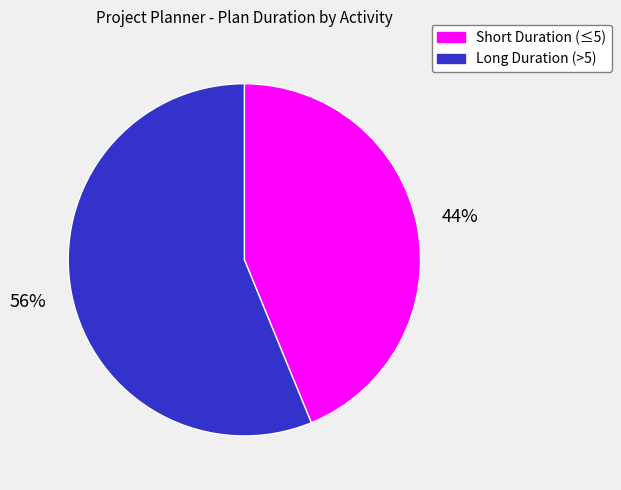

Is there any slice that represents more than half of the pie?

Yes